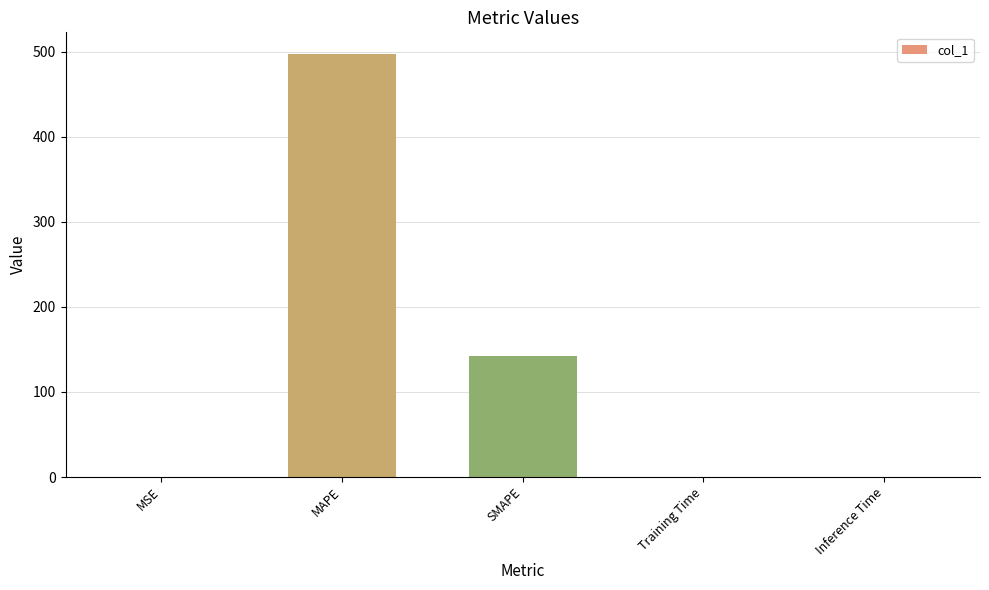

Which has a higher value, MSE or SMAPE?

SMAPE